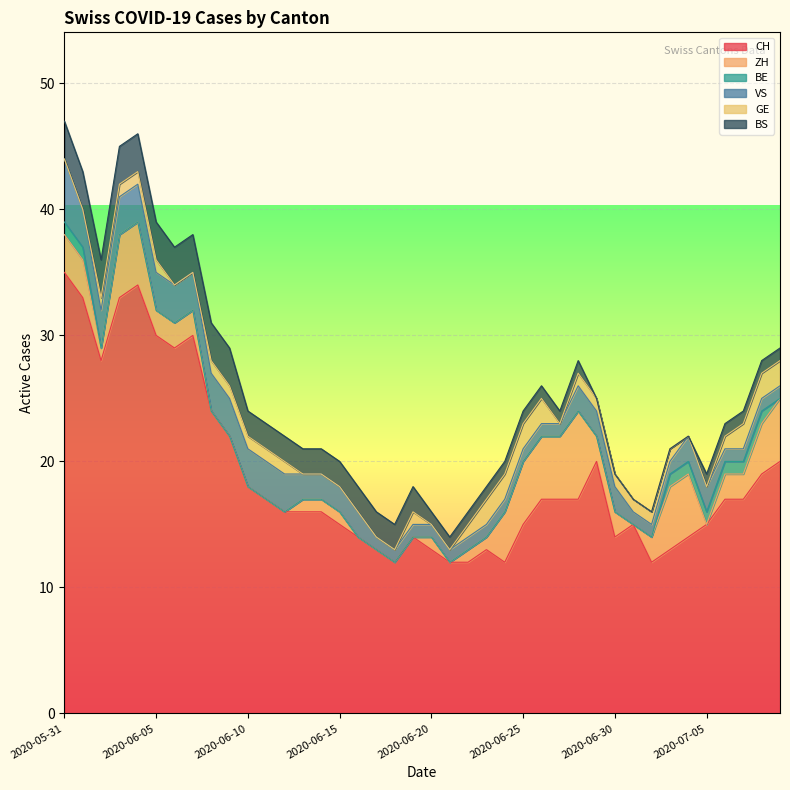

List the series in order of their peak value, lowest first.

BE, GE, BS, VS, ZH, CH